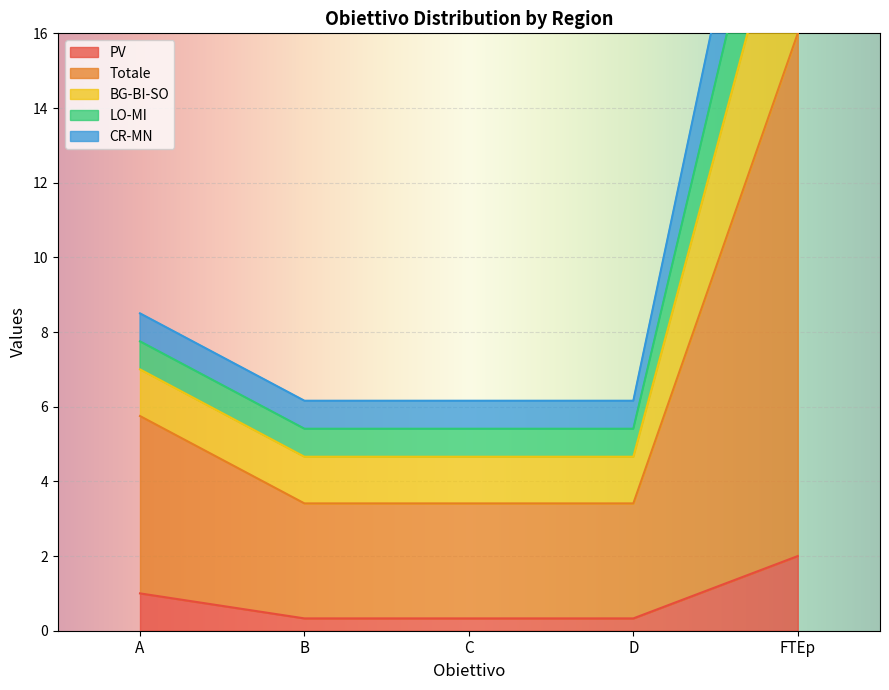

The PV series shows 3.5 at FTEp. True or false?

False